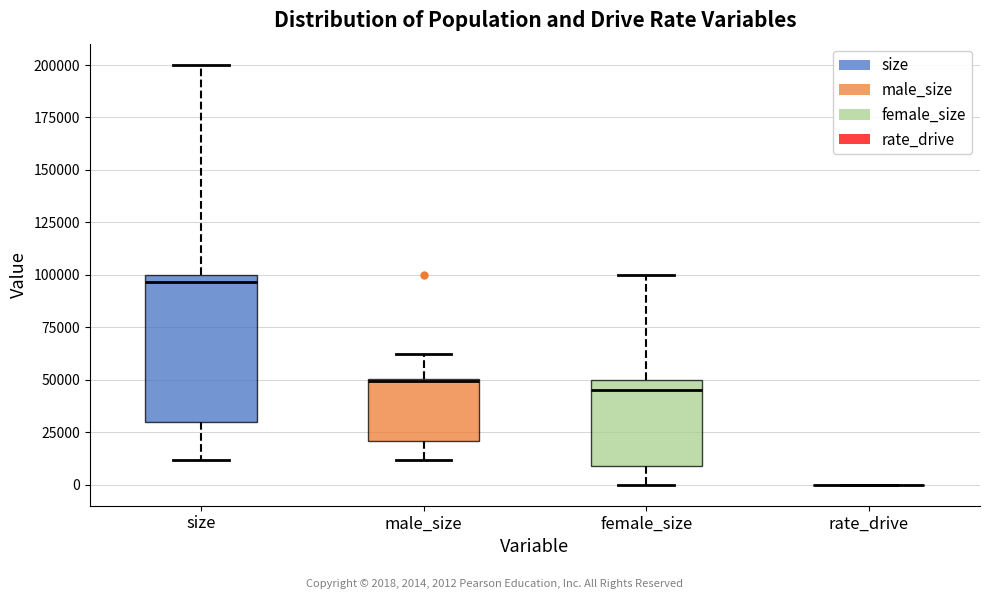

Reading left to right, read every box against the y-axis: the position of its median line, the range the box covers, and the ends of its whiskers. The values are not printed on the chart, so give them approximately, as read against the axis.

size: median 95000, box 30000 to 100000, whiskers 10000 to 200000
male_size: median 50000, box 20000 to 50000, whiskers 10000 to 60000
female_size: median 45000, box 10000 to 50000, whiskers 0 to 100000
rate_drive: box collapsed to a line at 0, whiskers 0 to 0